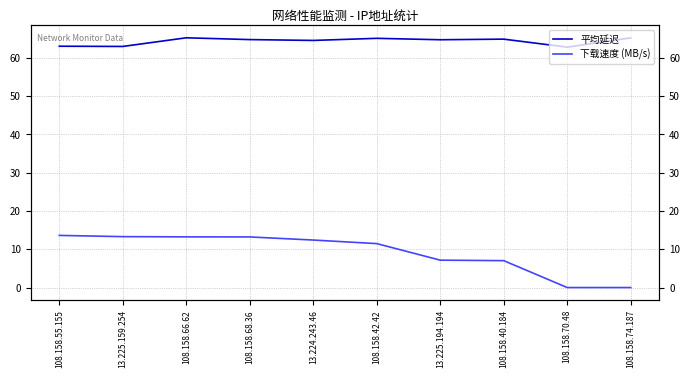

What are all the series names shown in the legend?

平均延迟, 下载速度 (MB/s)